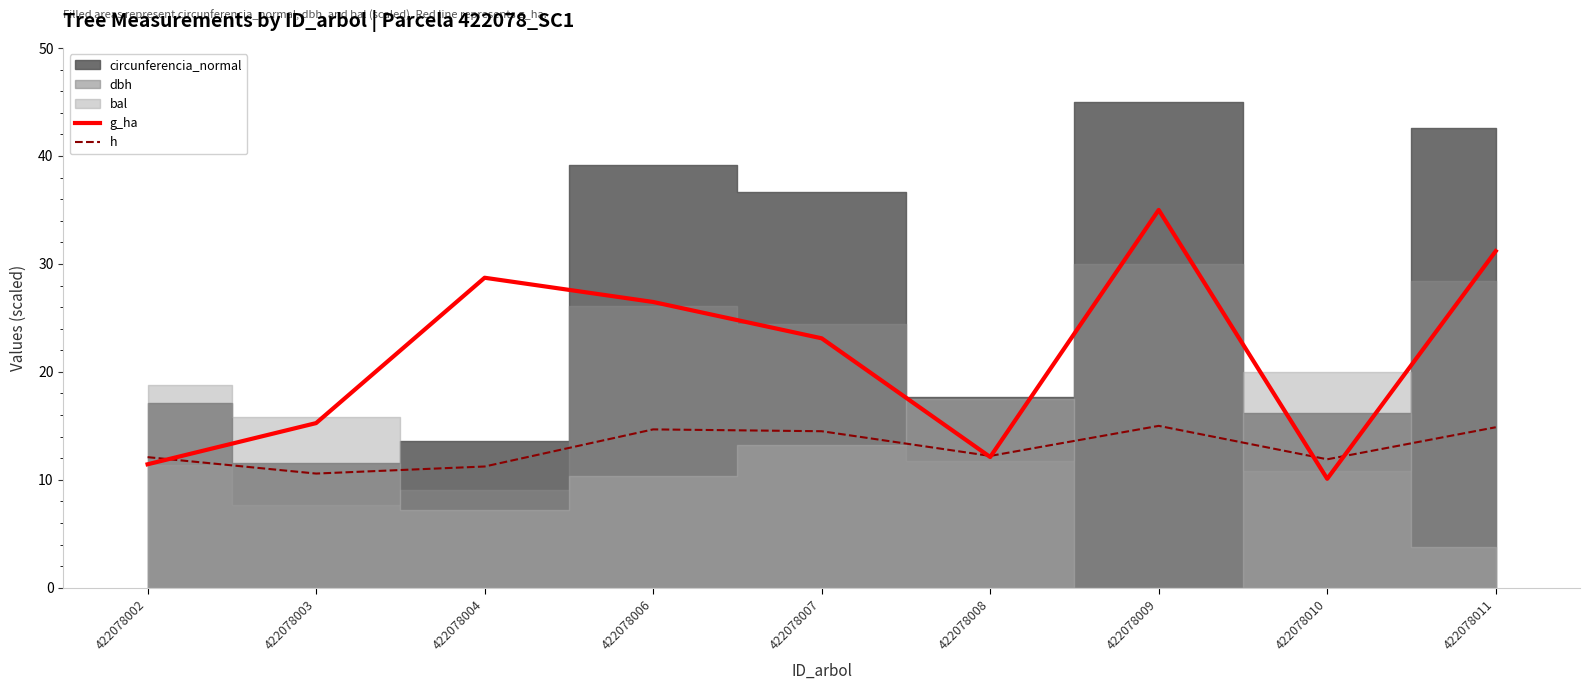

Where does the g_ha series first go above 23?

422078004